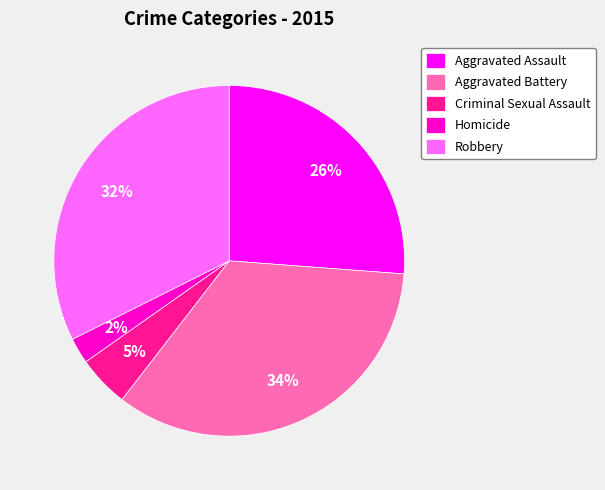

What is the ratio of the value at Homicide to the value at Robbery?

0.1